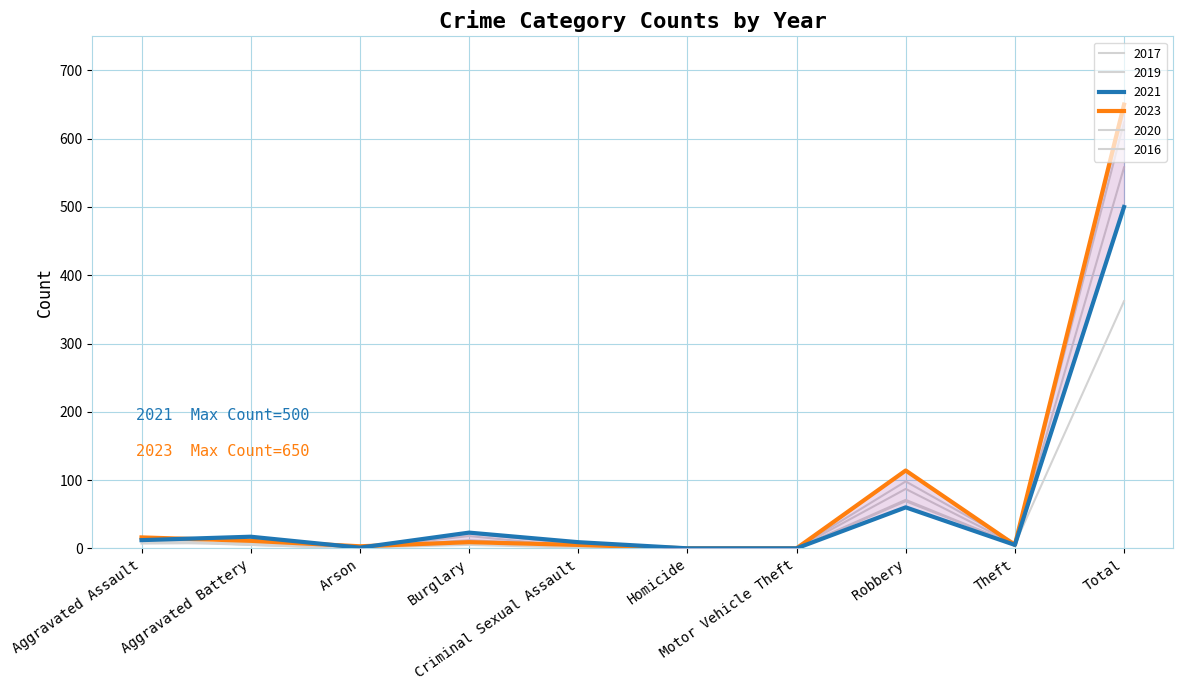

The value of 2016 at Robbery is 49. True or false?

False